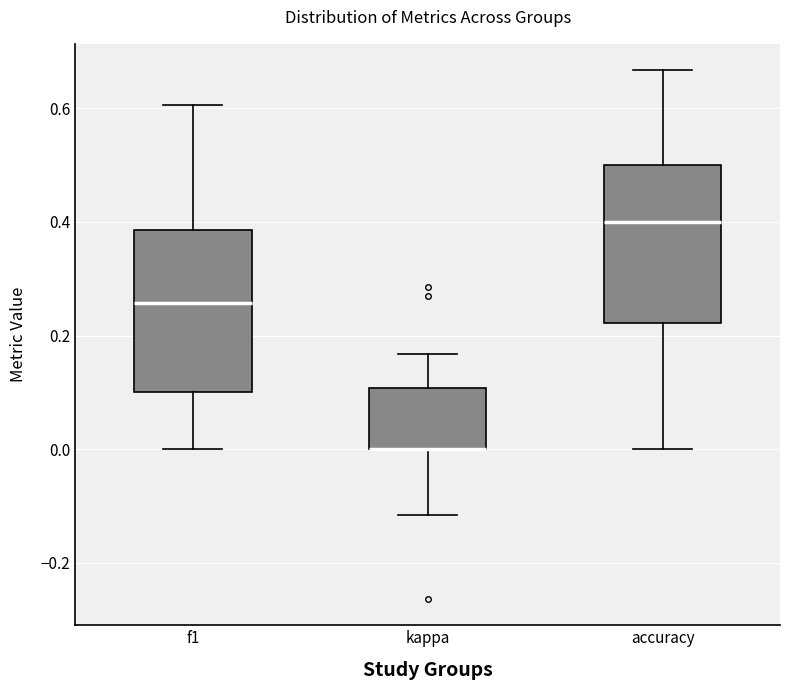

Reading left to right, read every box against the y-axis: the position of its median line, the range the box covers, and the ends of its whiskers. The values are not printed on the chart, so give them approximately, as read against the axis.

f1: median 0.26, box 0.10 to 0.38, whiskers 0.00 to 0.60
kappa: median 0.00 (drawn on the box's lower edge), box 0.00 to 0.10, whiskers -0.12 to 0.16
accuracy: median 0.40, box 0.22 to 0.50, whiskers 0.00 to 0.66